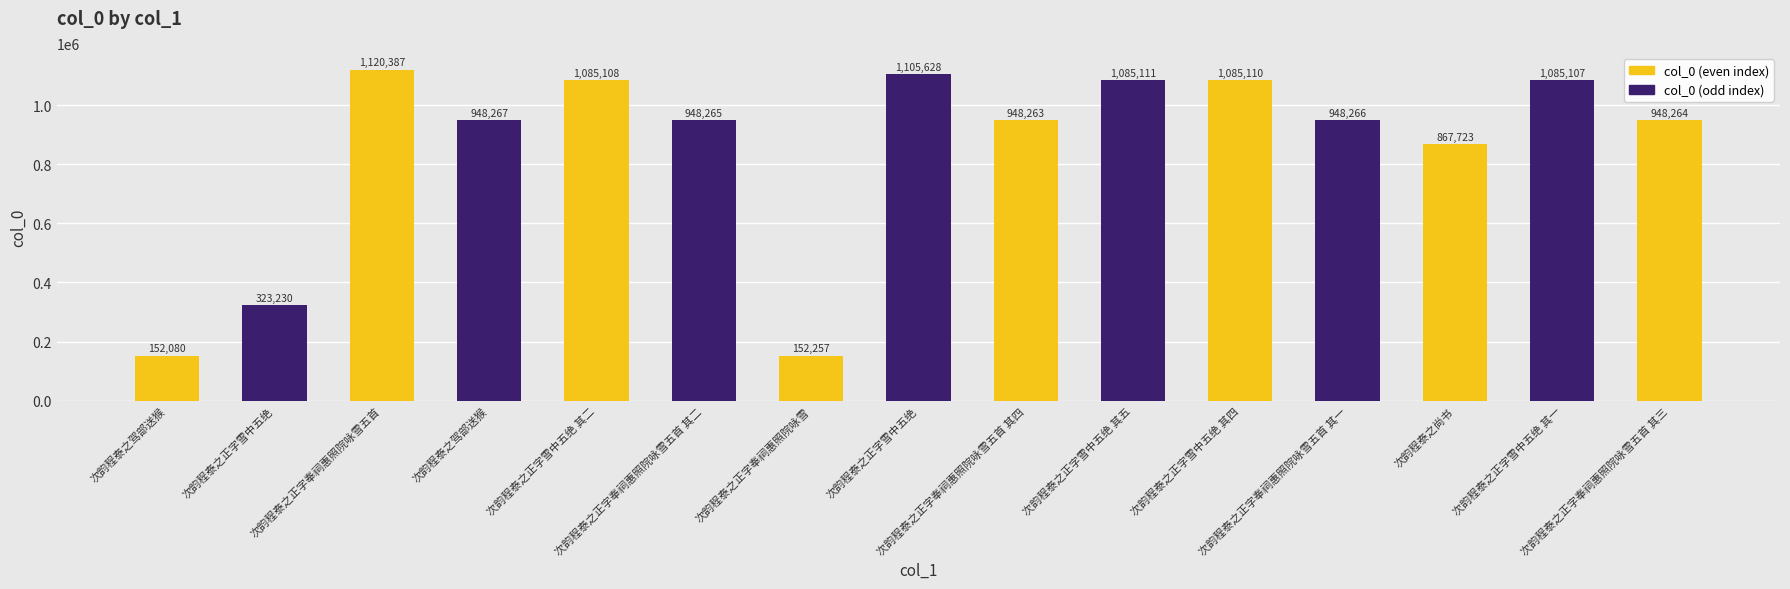

Is it true that the value at 次韵程泰之正字奉祠惠照院咏雪五首 其一 is 948266?

True